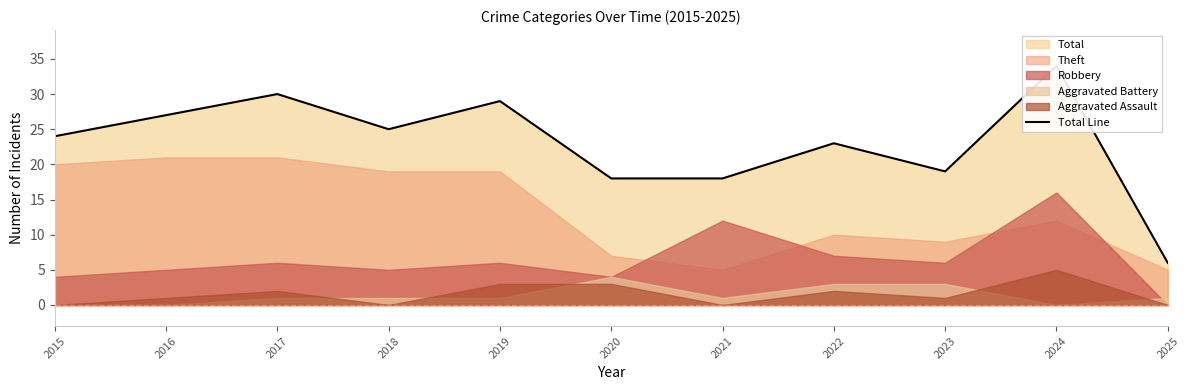

What is the approximate value at 2017, to the nearest 5?

30